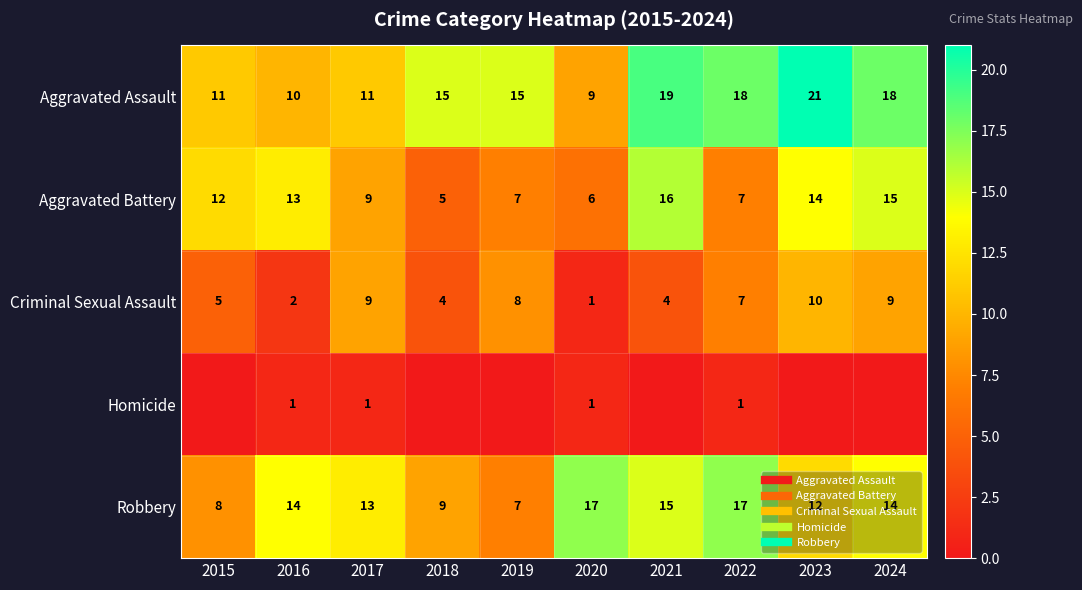

True or false: Homicide has a value of 1 at 2022.

False